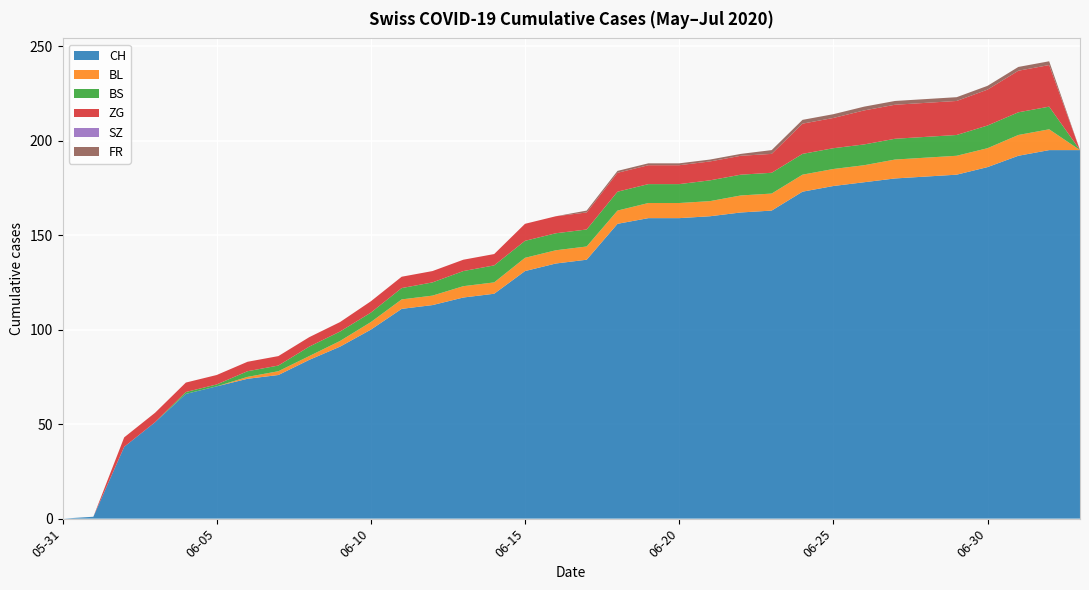

Reading left to right, what are all the values shown in this chart?

CH: 0	1	38	51	66	70	74	76	84	91	100	111	113	117	119	131	135	137	156	159	159	160	162	163	173	176	178	180	181	182	186	192	195	195
BL: 0	0	0	0	0	0	1	2	2	3	4	5	5	6	6	7	7	7	7	8	8	8	9	9	9	9	9	10	10	10	10	11	11	0
BS: 0	0	0	0	1	1	3	3	5	5	5	6	7	8	9	9	9	9	10	10	10	11	11	11	11	11	11	11	11	11	12	12	12	0
ZG: 0	0	5	5	5	5	5	5	5	5	6	6	6	6	6	9	9	9	10	10	10	10	10	10	16	16	18	18	18	18	19	22	22	0
SZ: 0	0	0	0	0	0	0	0	0	0	0	0	0	0	0	0	0	0	0	0	0	0	0	0	0	0	0	0	0	0	0	0	0	0
FR: 0	0	0	0	0	0	0	0	0	0	0	0	0	0	0	0	0	1	1	1	1	1	1	2	2	2	2	2	2	2	2	2	2	0